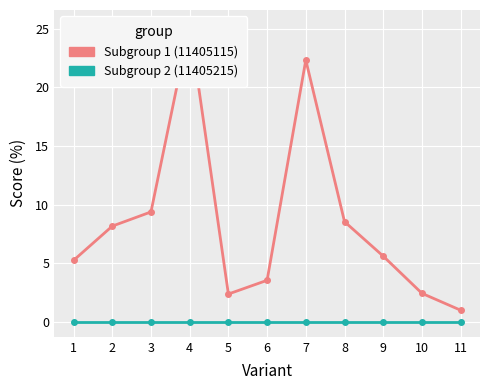

The value of Subgroup 2 (11405215) at 5 is 0.0. True or false?

True